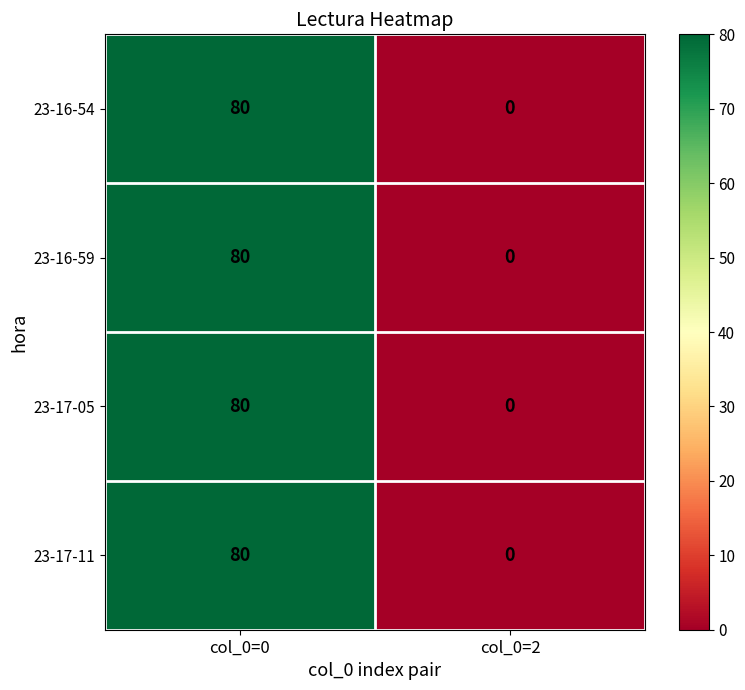

The 23-17-11 series shows -33 at col_0=2. True or false?

False